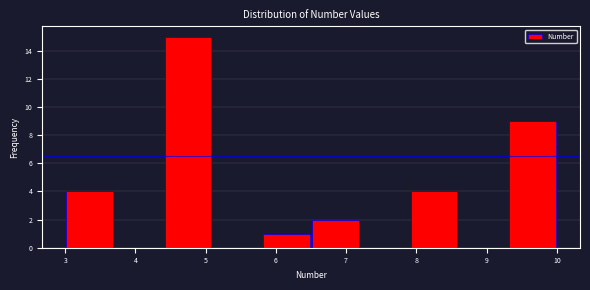

Reading left to right, list every bar in this chart as the range it spans on the x-axis followed by its height. The values are not printed on the chart, so give them approximately, as read against the axis.

3.0 to 3.7: 4
3.7 to 4.4: 0
4.4 to 5.1: 15
5.1 to 5.8: 0
5.8 to 6.5: 1
6.5 to 7.2: 2
7.2 to 7.9: 0
7.9 to 8.6: 4
8.6 to 9.3: 0
9.3 to 10.0: 9